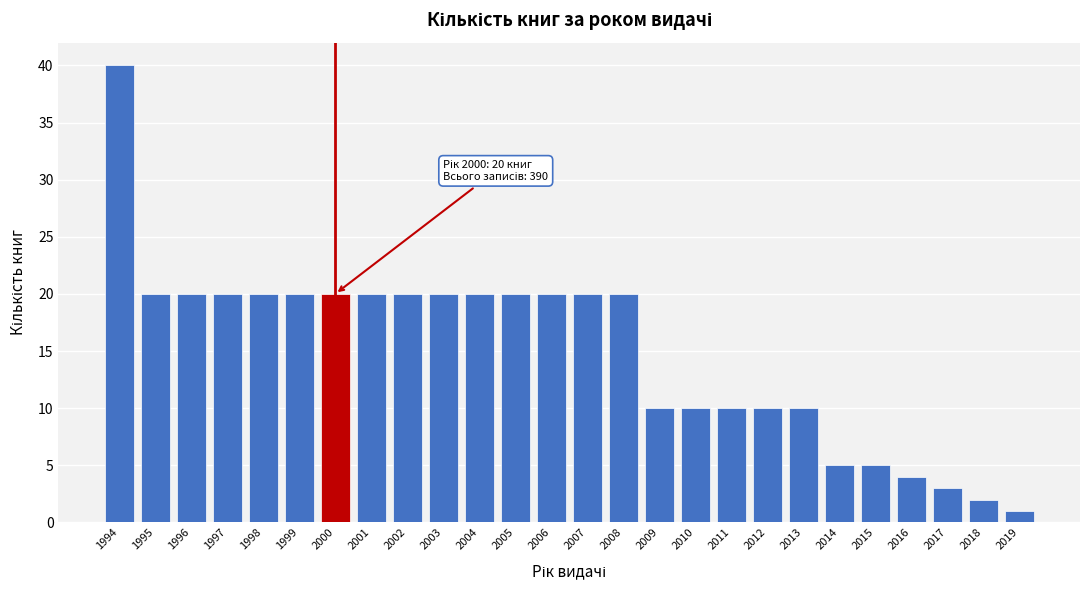

Reading left to right, list all the values displayed in this chart.

40	20	20	20	20	20	20	20	20	20	20	20	20	20	20	10	10	10	10	10	5	5	4	3	2	1